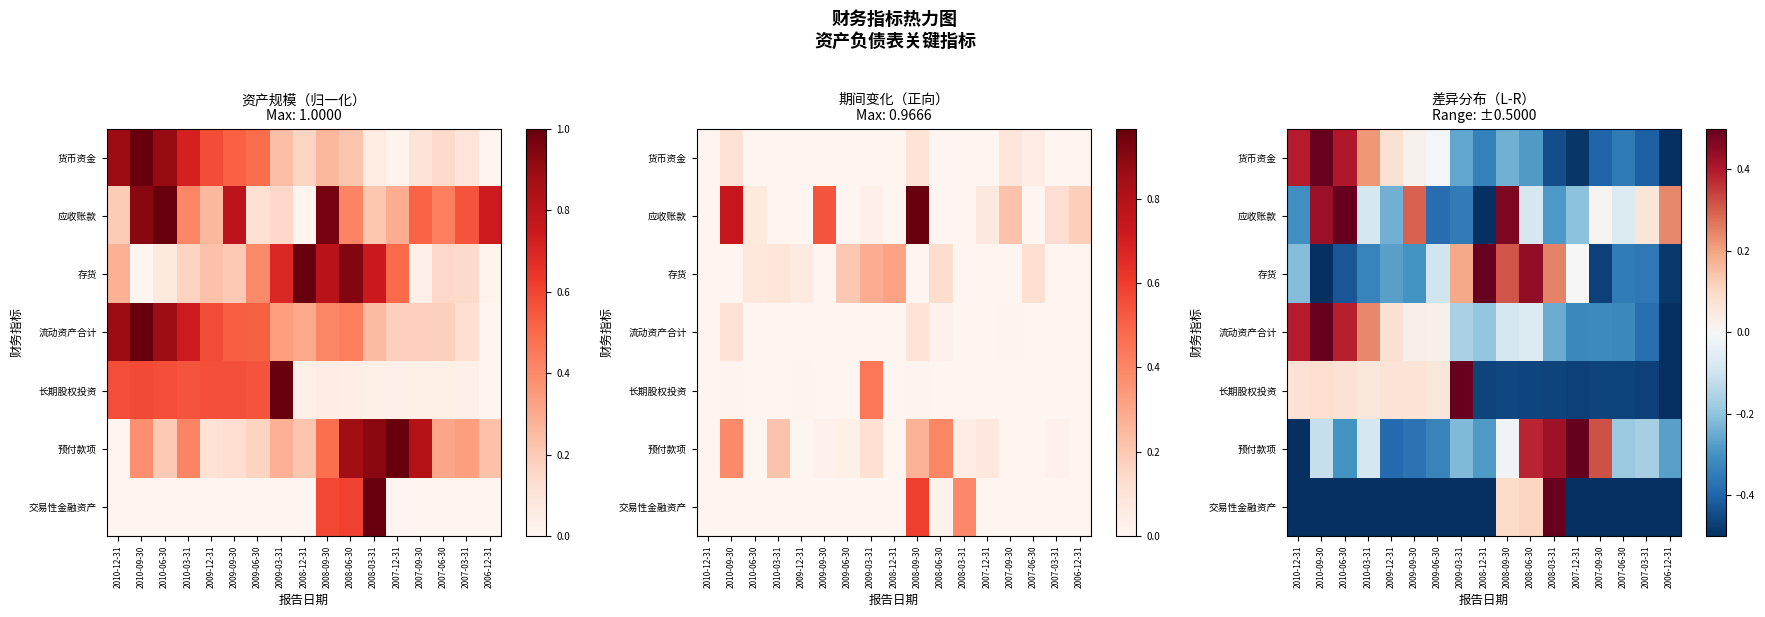

What is the difference between the second highest and second lowest values in the 货币资金 series?

0.9